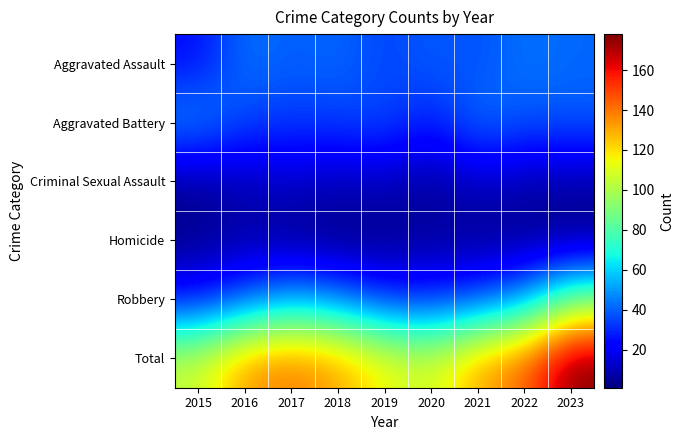

Reading left to right, transcribe all the data shown in this chart.

Aggravated Assault: 2015=24	2016=44	2017=39	2018=42	2019=34	2020=40	2021=36	2022=44	2023=41
Aggravated Battery: 2015=49	2016=35	2017=33	2018=34	2019=37	2020=27	2021=44	2022=38	2023=39
Criminal Sexual Assault: 2015=5	2016=10	2017=13	2018=10	2019=11	2020=5	2021=12	2022=8	2023=7
Homicide: 2015=3	2016=7	2017=2	2018=1	2019=2	2020=6	2021=3	2022=3	2023=2
Robbery: 2015=25	2016=38	2017=53	2018=45	2019=31	2020=29	2021=36	2022=50	2023=89
Total: 2015=106	2016=134	2017=140	2018=132	2019=115	2020=107	2021=131	2022=143	2023=178